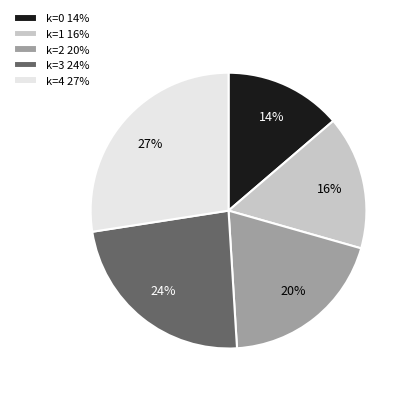

To the nearest percent, what percentage of the pie is k=1 16%?

16%